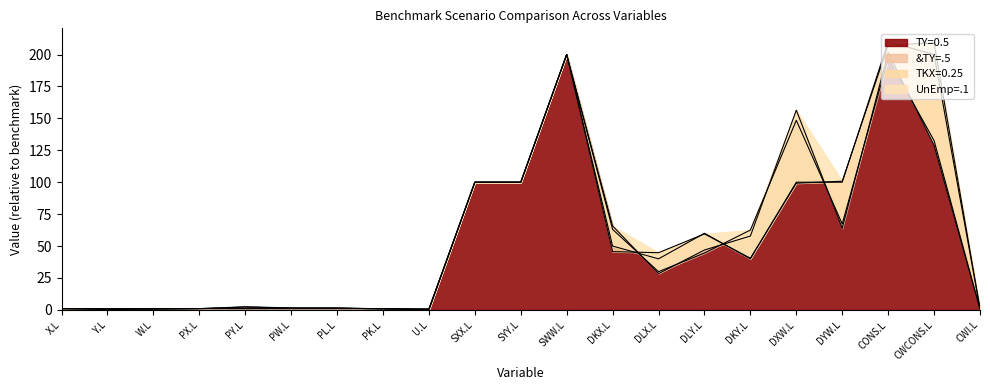

Reading left to right, transcribe all the data shown in this chart.

UnEmp=.1: 1.0	1.0	1.0	1.0	1.0	1.0	1.0	1.0	0.2	100.0	100.0	200.0	50.0	40.0	60.0	40.0	100.0	100.0	210.0	200.0	1.0
TKX=0.25: 1.0	1.1	1.0	1.0	1.0	1.0	1.0	1.0	0.1	100.0	100.0	200.0	45.7	44.8	59.5	40.5	99.2	100.8	207.4	209.0	1.0
&TY=.5: 1.0	0.4	0.7	1.0	2.2	1.5	1.5	0.7	0.7	100.0	100.0	200.0	63.0	29.9	44.5	62.5	148.5	67.4	196.9	132.6	0.7
TY=0.5: 1.0	0.4	0.6	1.0	2.4	1.6	1.6	0.8	0.7	100.0	100.0	200.0	65.7	28.4	46.9	57.9	156.4	63.9	201.4	128.8	0.6